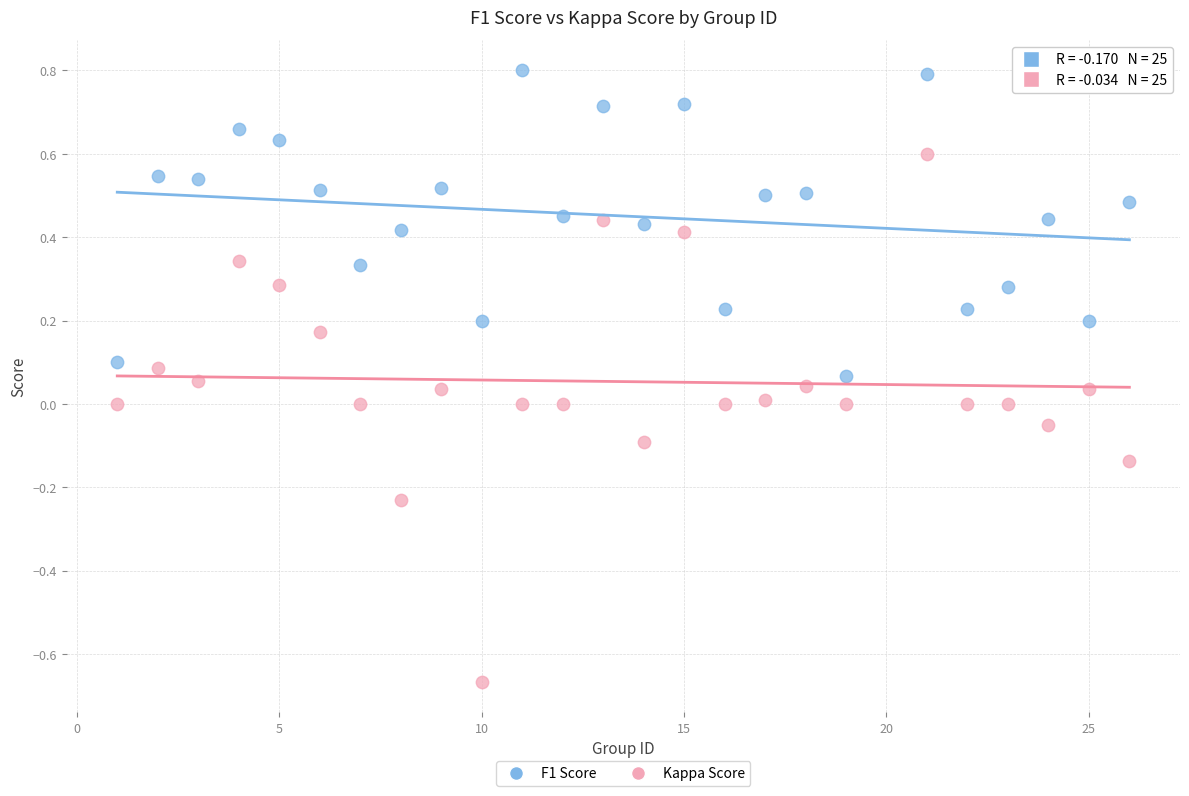

What are all the series names shown in the legend?

F1 Score, Kappa Score